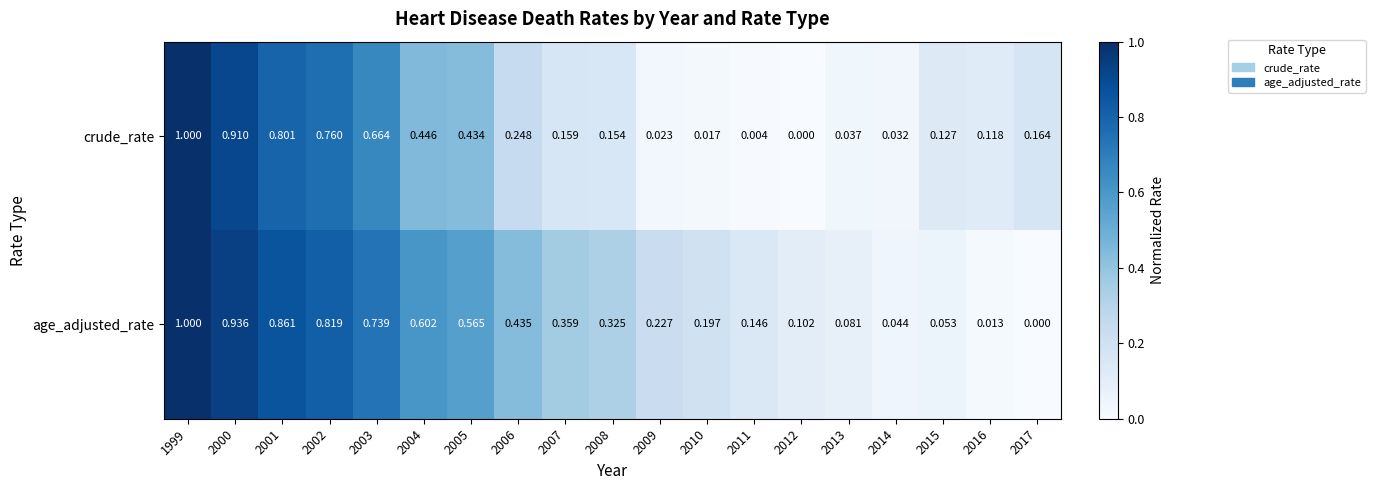

Rank the series by their average value, from highest to lowest.

age_adjusted_rate, crude_rate